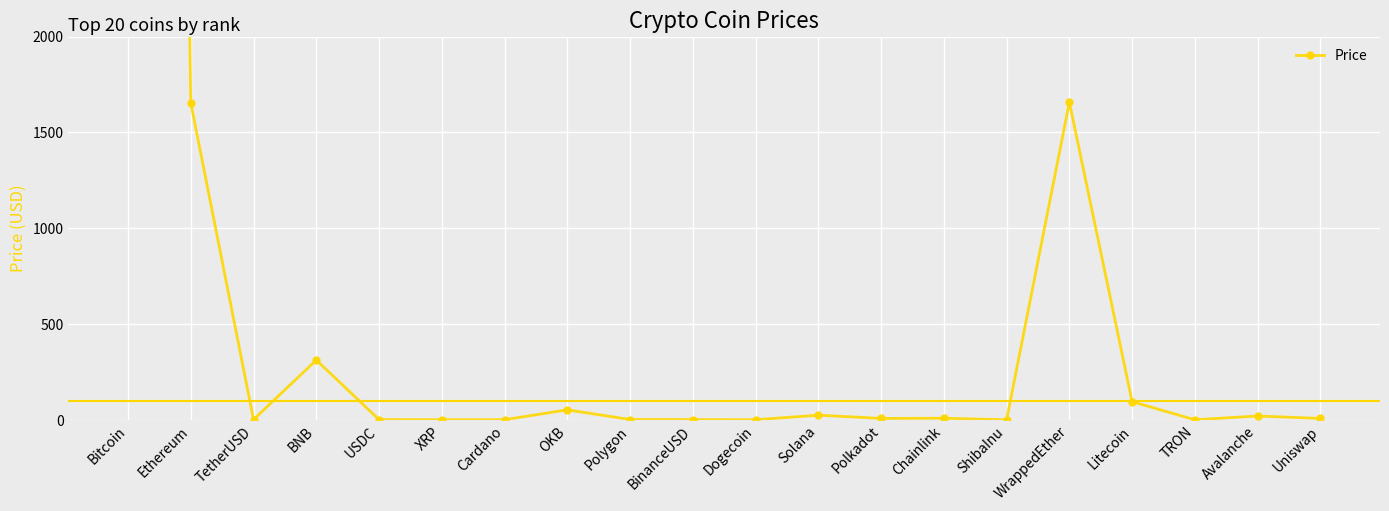

Reading left to right, extract all data points from this chart.

Bitcoin=23908.5	Ethereum=1653.3	TetherUSD=1.0	BNB=311.6	USDC=1.0	XRP=0.4	Cardano=0.4	OKB=51.7	Polygon=1.3	BinanceUSD=1.0	Dogecoin=0.1	Solana=24.0	Polkadot=7.0	Chainlink=8.0	ShibaInu=0.0	WrappedEther=1657.0	Litecoin=94.2	TRON=0.1	Avalanche=19.6	Uniswap=7.0